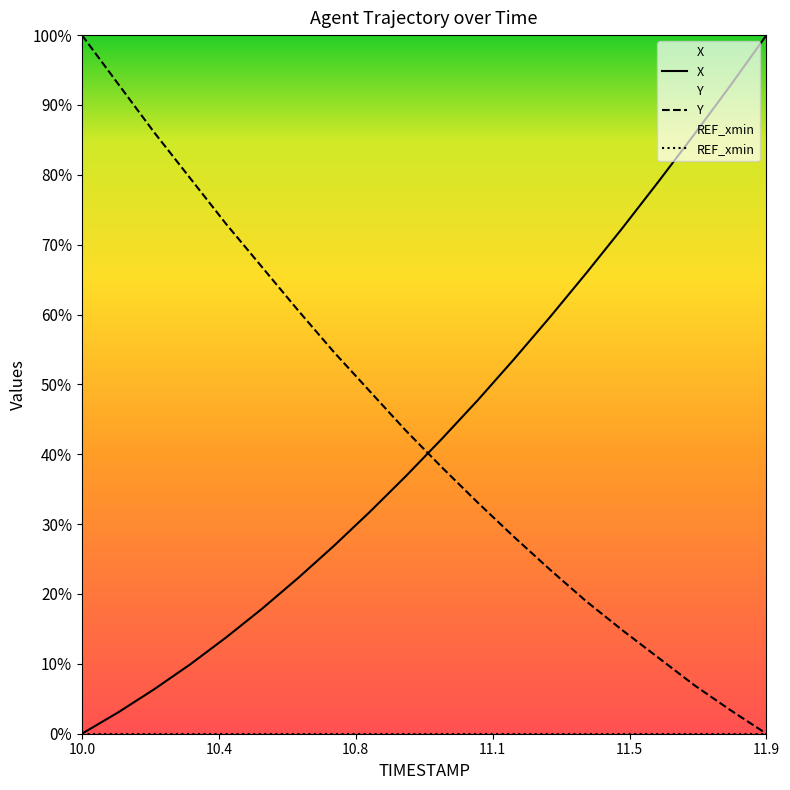

The Y series shows 0.0 at 11.9. True or false?

True